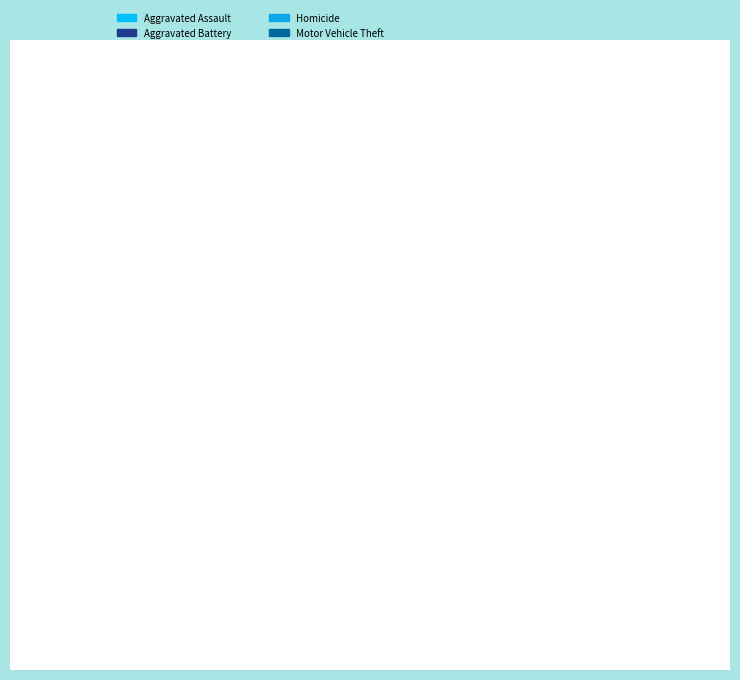

Which slice is the smallest?

Arson